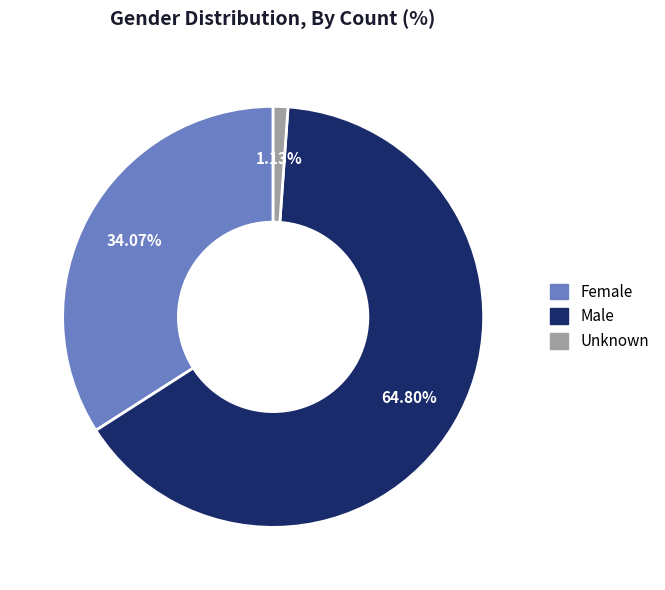

The Female slice represents 24% of the pie. True or false?

False